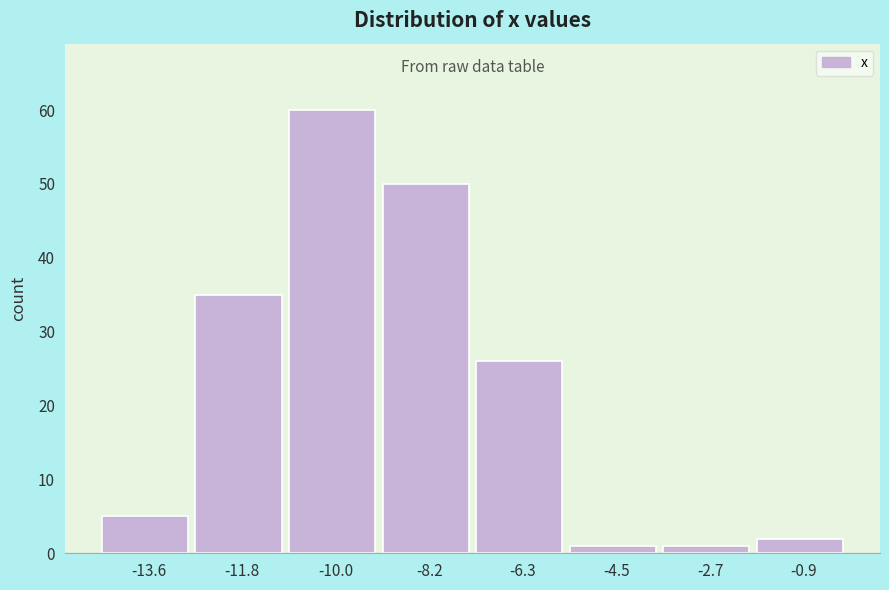

Reading left to right, list every bar in this chart as the range it spans on the x-axis followed by its height. Neither the bar edges nor the heights are printed on the chart, so give them approximately, as read against the axes.

-14.4 to -12.6: 5
-12.6 to -10.8: 35
-10.8 to -9.0: 60
-9.0 to -7.2: 50
-7.2 to -5.4: 26
-5.4 to -3.6: 1
-3.6 to -1.8: 1
-1.8 to 0.0: 2